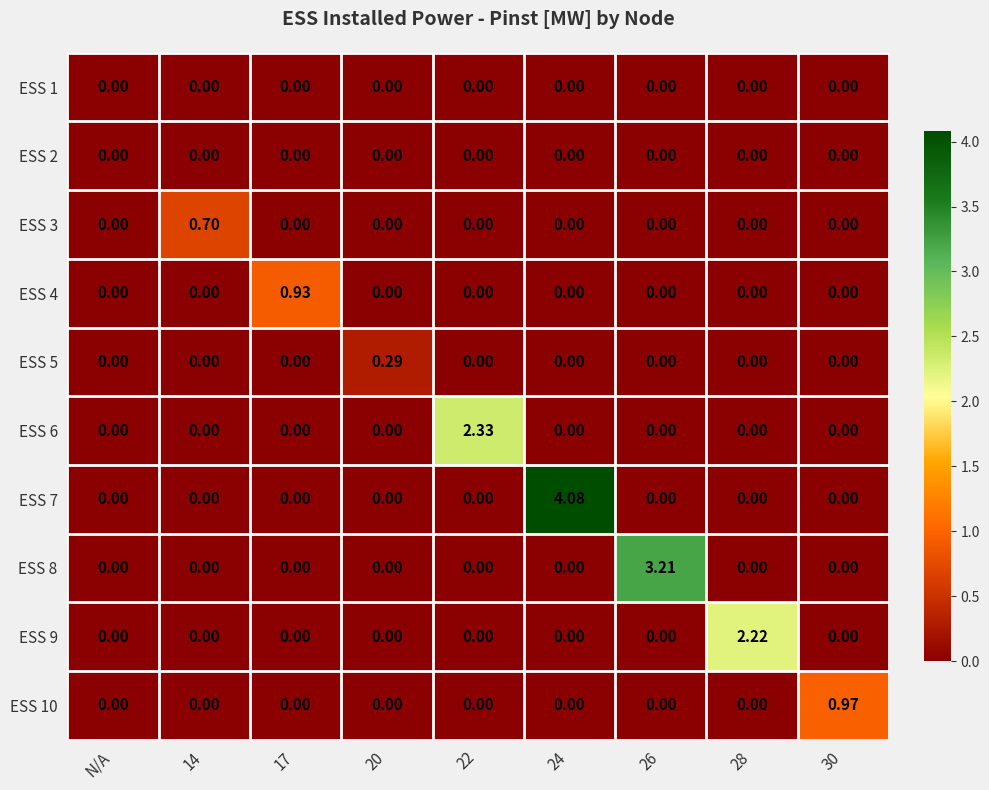

Count the number of categories in the chart.

9